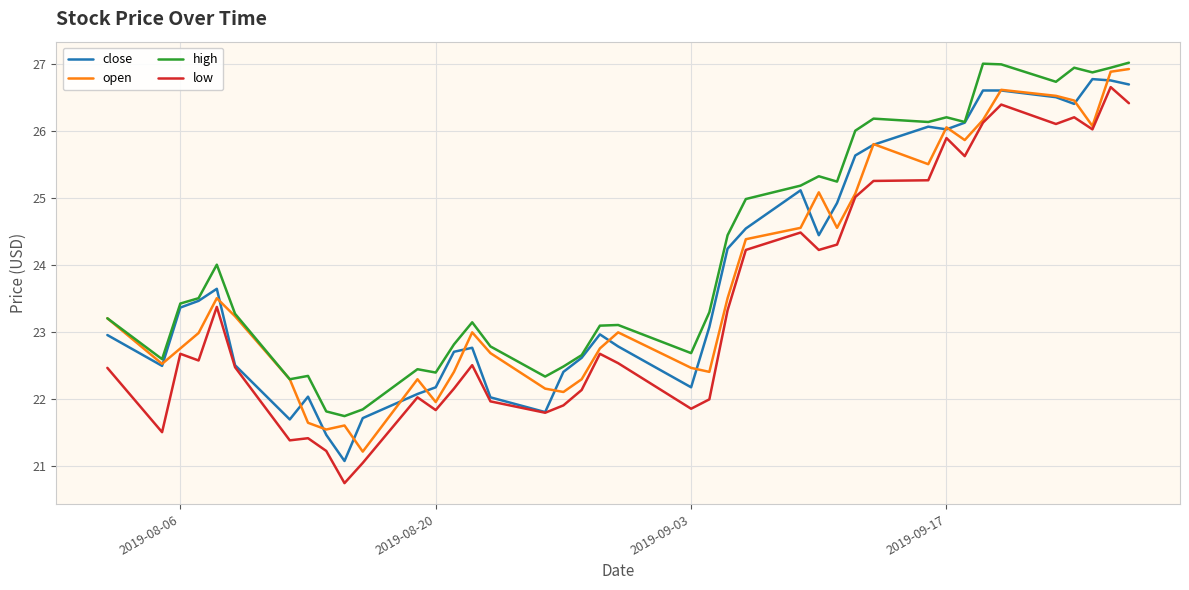

What is the sum of all open values?

951.9